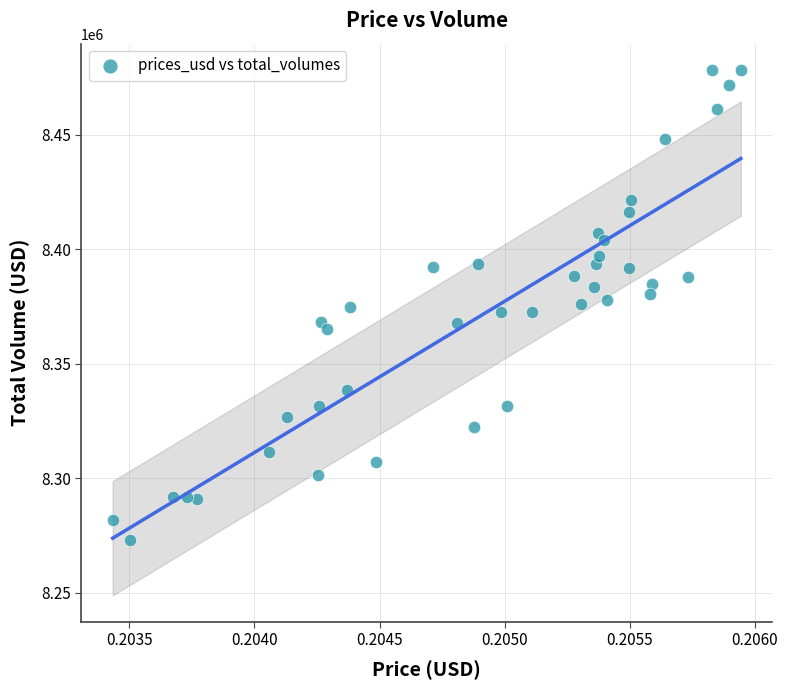

What is the range of Y values (max minus min)?

205231.0